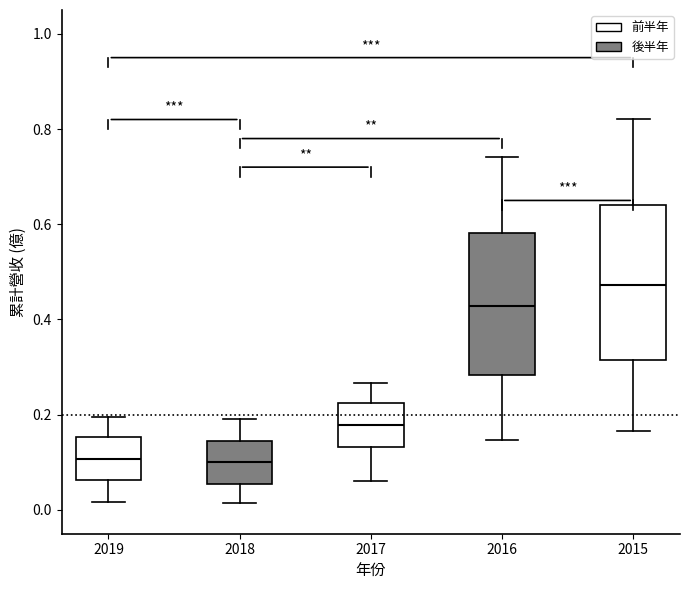

Comparing the boxes themselves (not the whiskers), which one is the tallest?

2015